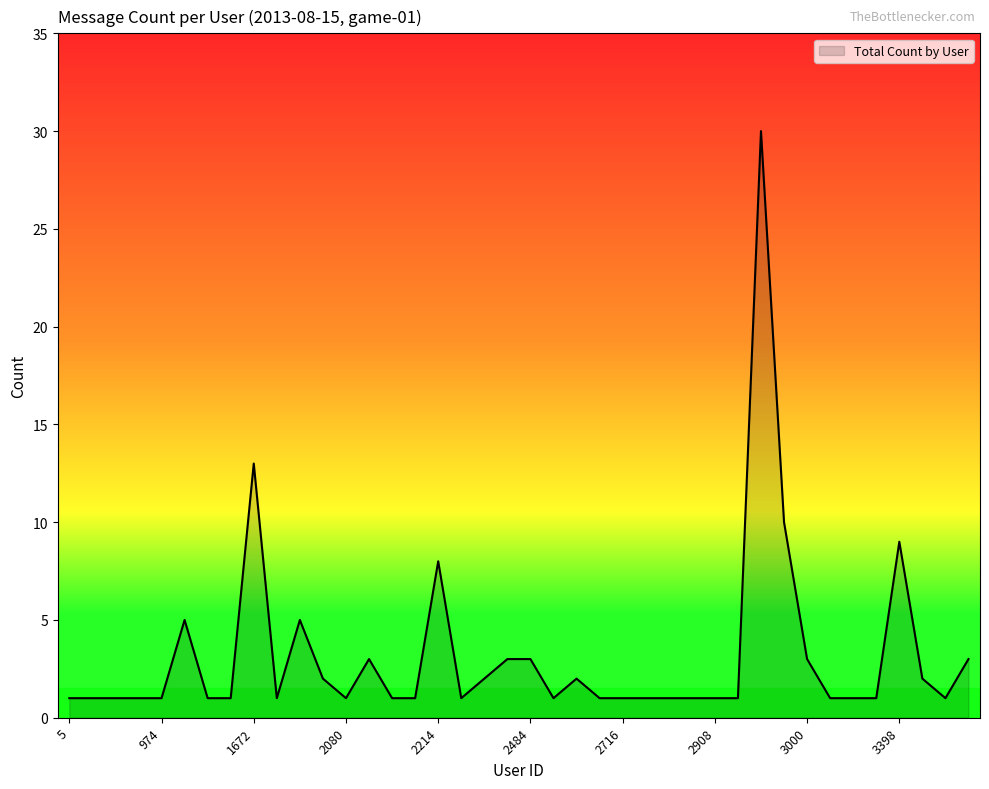

What is the greatest value displayed?

30